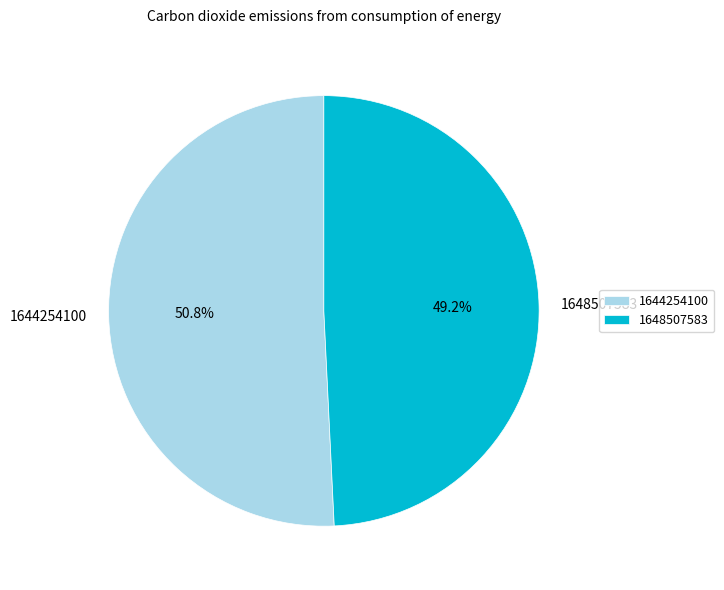

Is the sum of 1644254100 and 1648507583 greater than half?

Yes